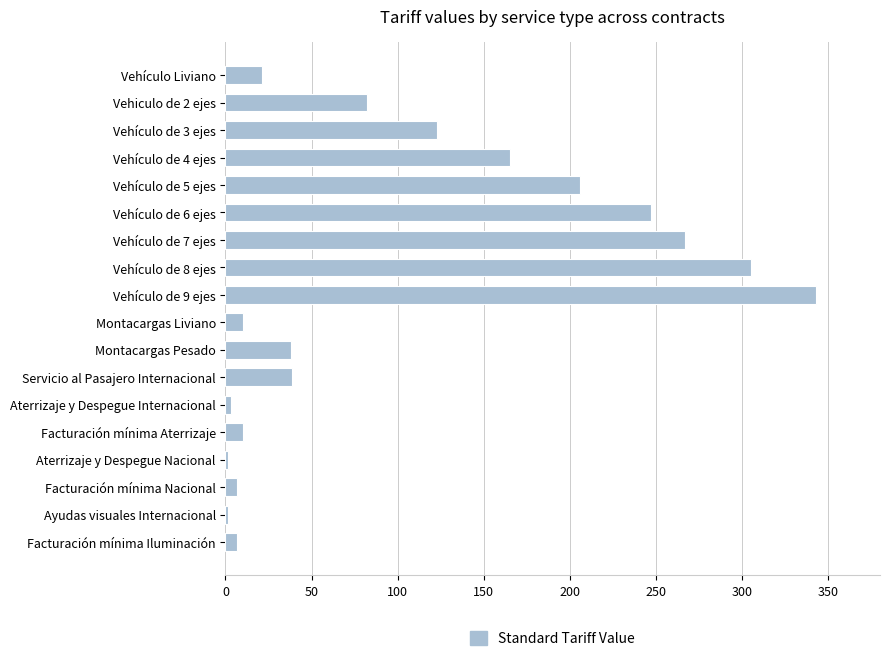

What is the label of the 16th bar from the bottom?

Vehículo de 3 ejes